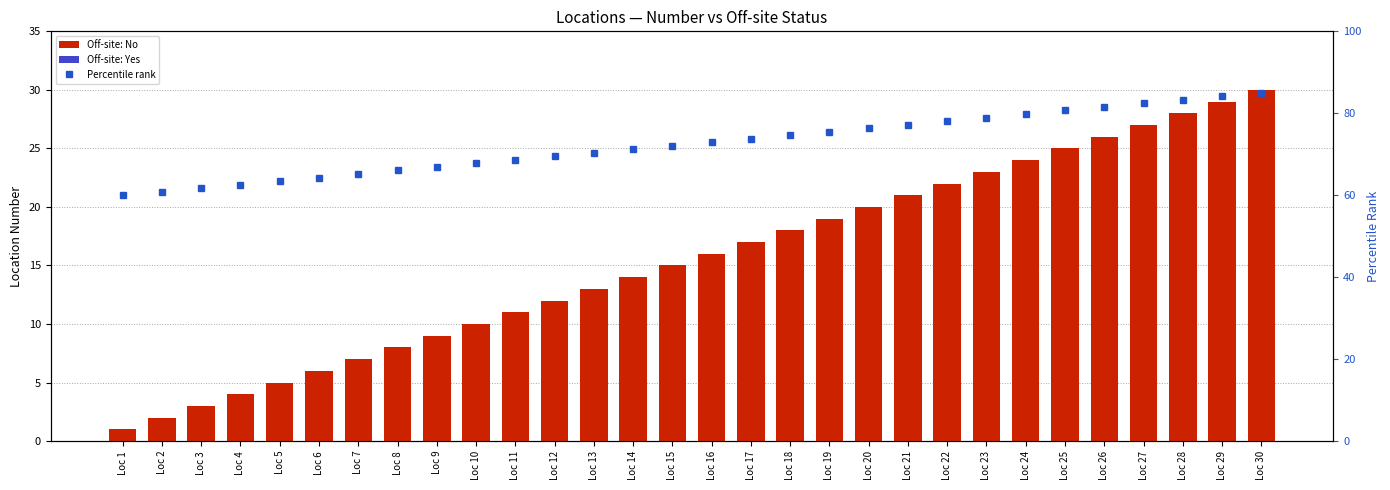

Is the value of Location Number (Off-site=No) at Loc 4 greater than the value of % rank at Loc 13?

No